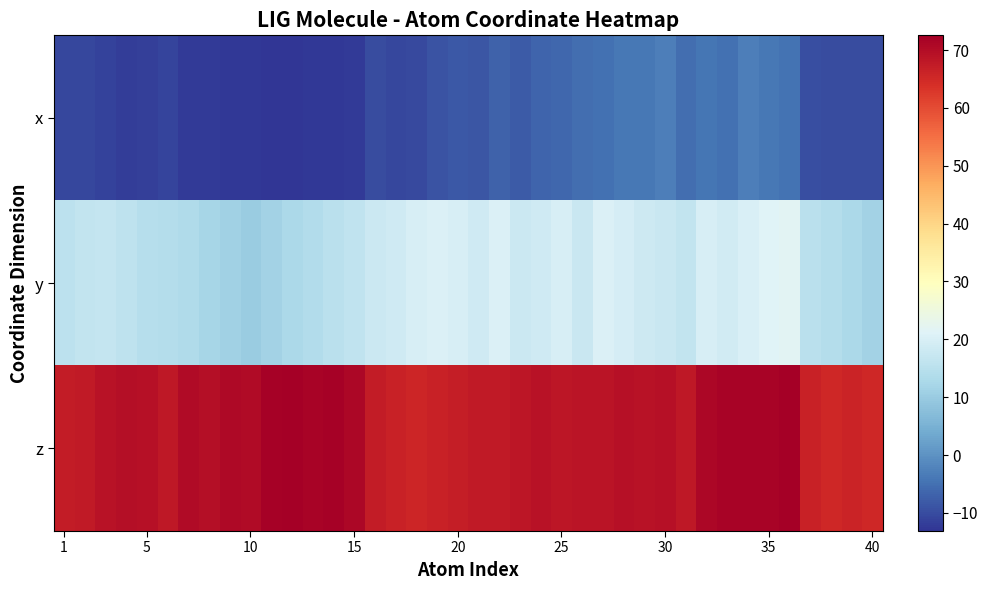

At how many categories does at least one series exceed 20?

40